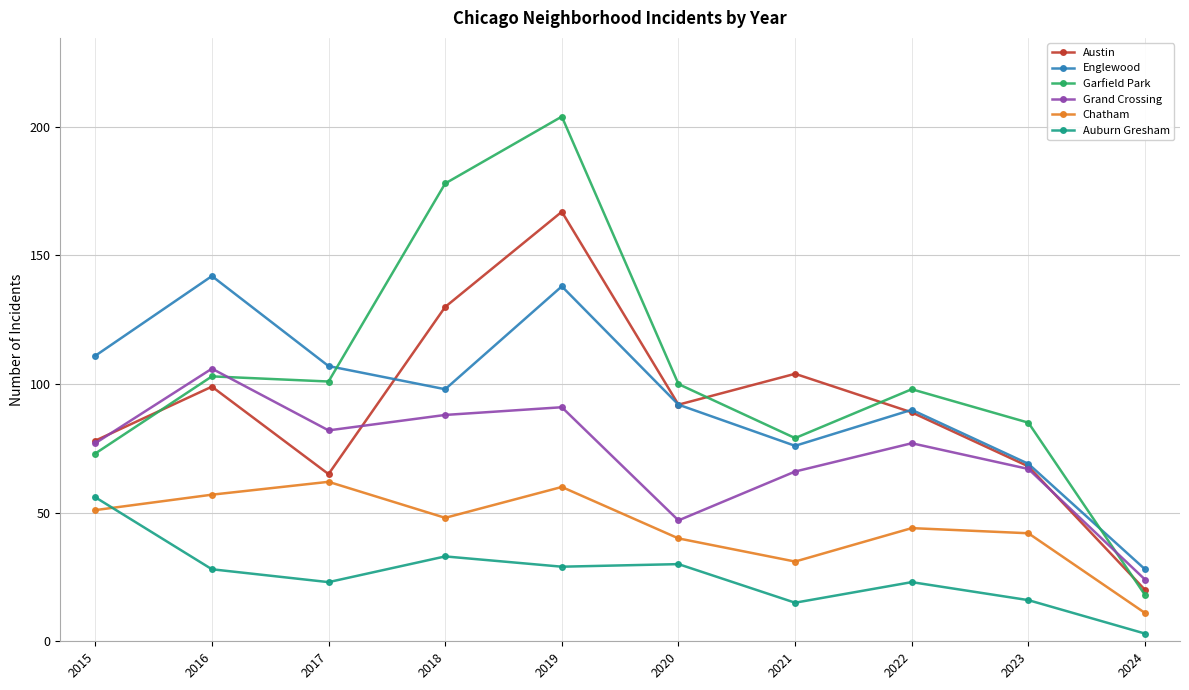

What is the difference between the maximum and minimum values in the Garfield Park series?

186